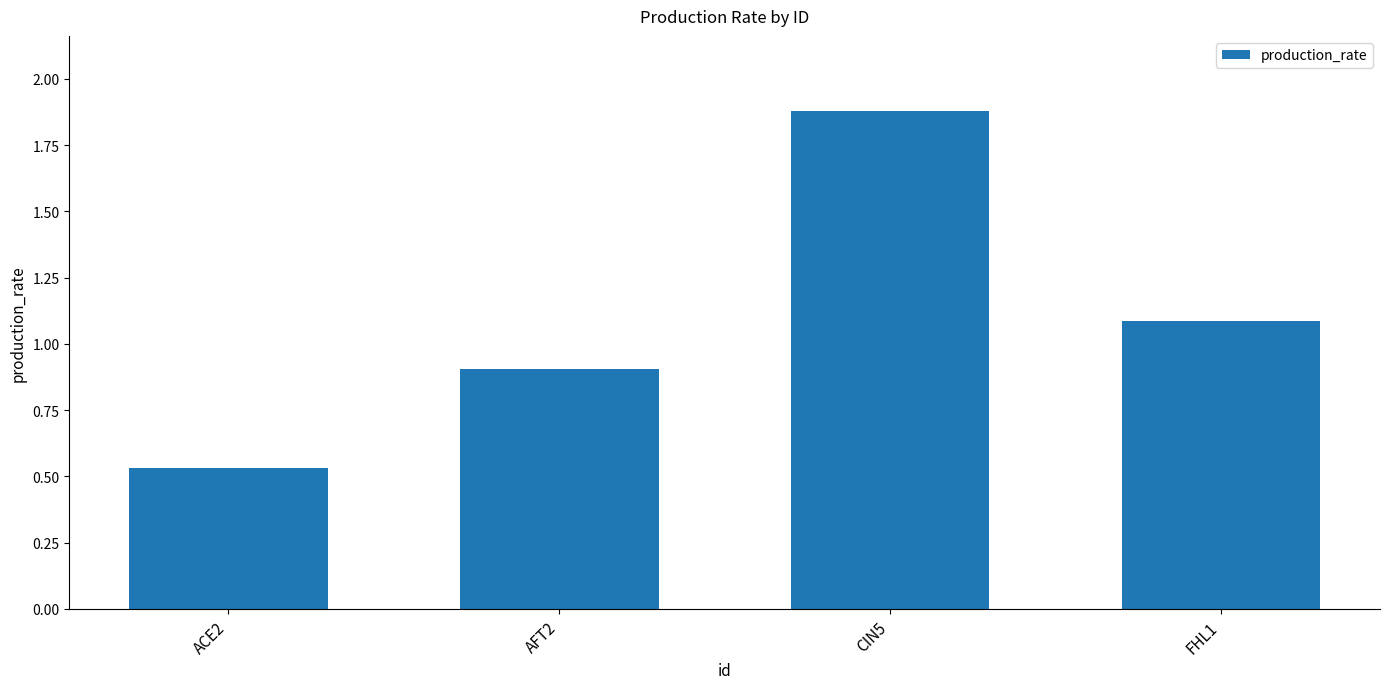

What is the sum of all values?

4.4